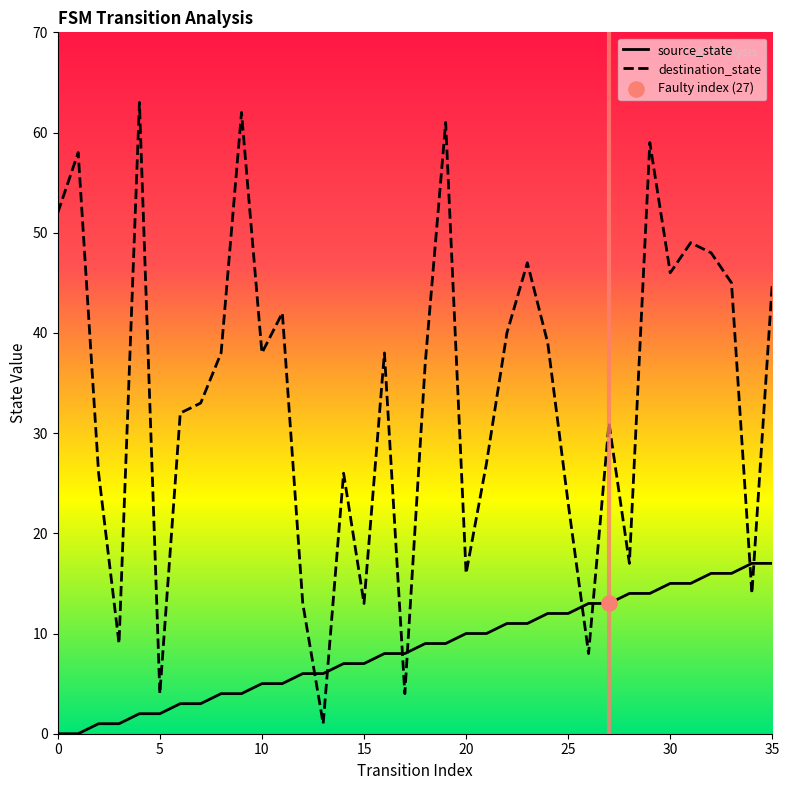

What are all the series names shown in the legend?

source_state, destination_state